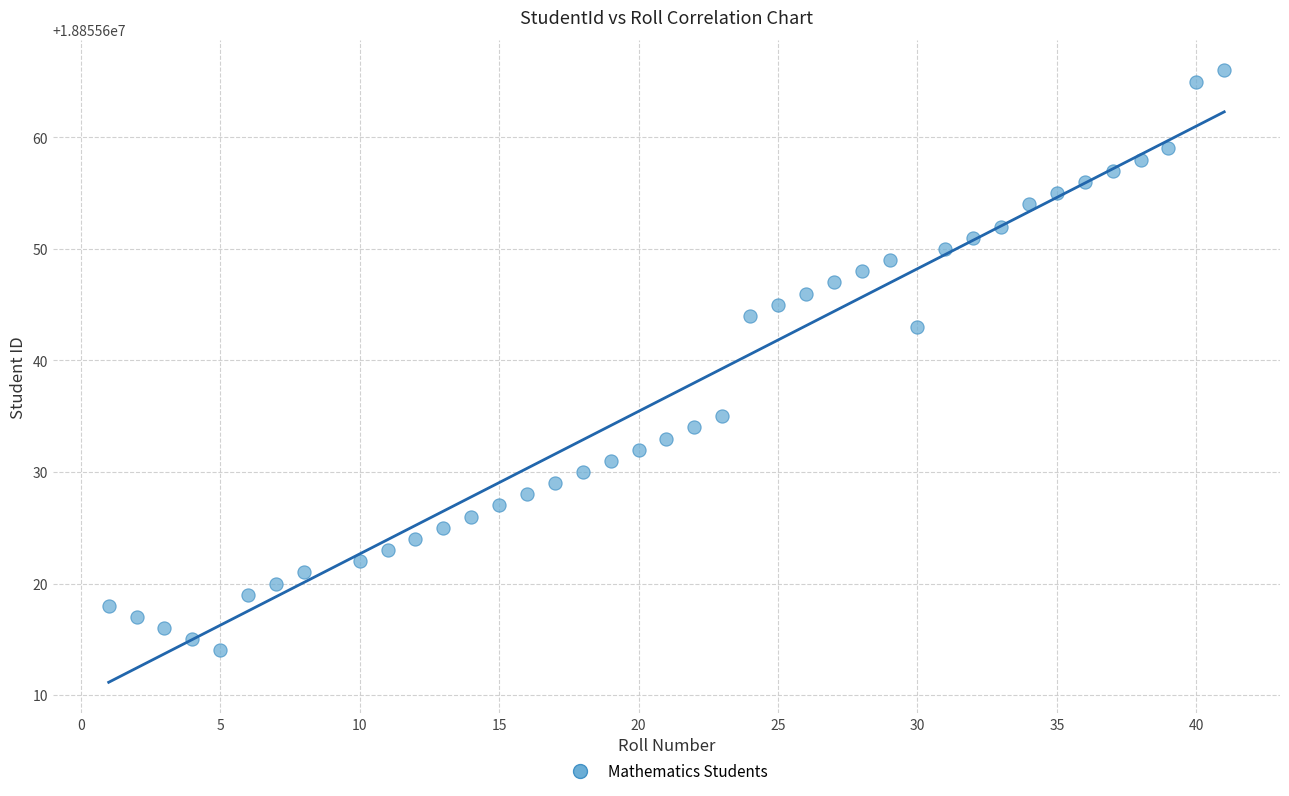

What Y value in the scatter plot is closest to 18855640?

18855643